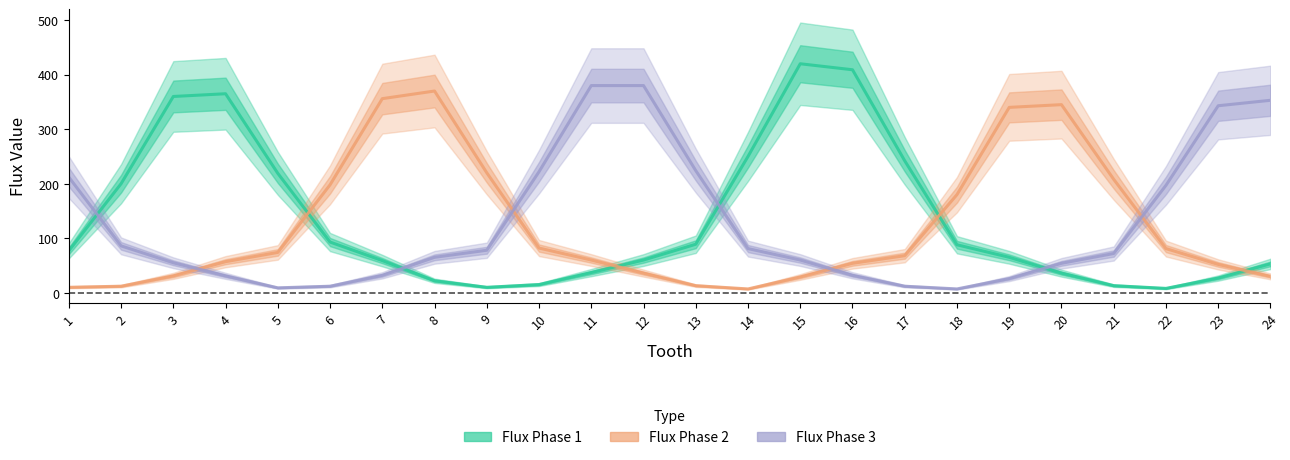

Reading left to right, list all the values displayed in this chart.

Flux Phase 1: 1=77	2=200	3=360	4=365	5=219	6=93	7=59	8=22	9=10	10=15	11=37	12=60	13=89	14=250	15=420	16=409	17=242	18=88	19=65	20=36	21=13	22=8	23=27	24=53
Flux Phase 2: 1=10	2=12	3=31	4=57	5=74	6=198	7=356	8=370	9=220	10=82	11=60	12=36	13=13	14=7	15=29	16=54	17=68	18=180	19=340	20=345	21=208	22=81	23=52	24=30
Flux Phase 3: 1=212	2=86	3=55	4=31	5=9	6=12	7=32	8=65	9=78	10=222	11=380	12=380	13=224	14=81	15=60	16=32	17=12	18=7	19=26	20=54	21=72	22=197	23=343	24=353